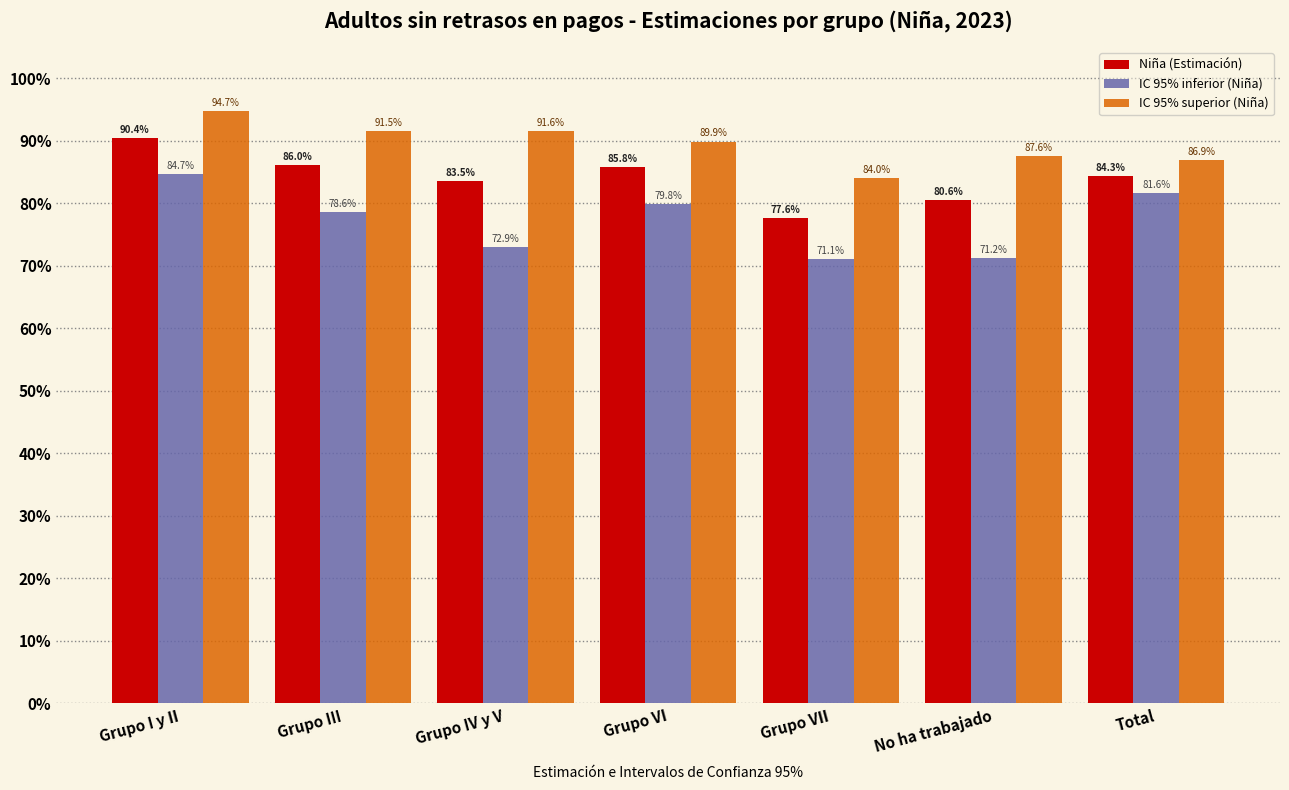

What are all the series names shown in the legend?

Niña (Estimación), IC 95% inferior (Niña), IC 95% superior (Niña)